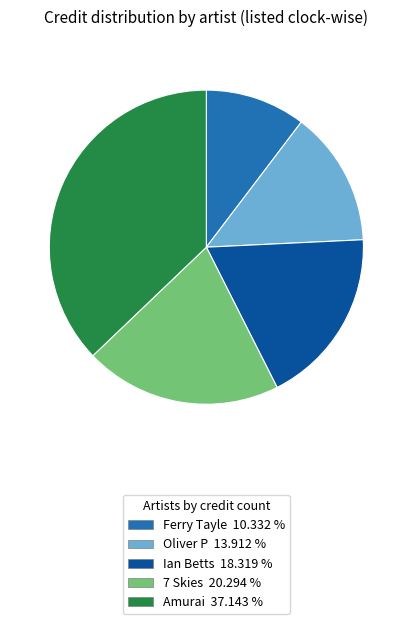

Is there a majority slice in this chart?

No